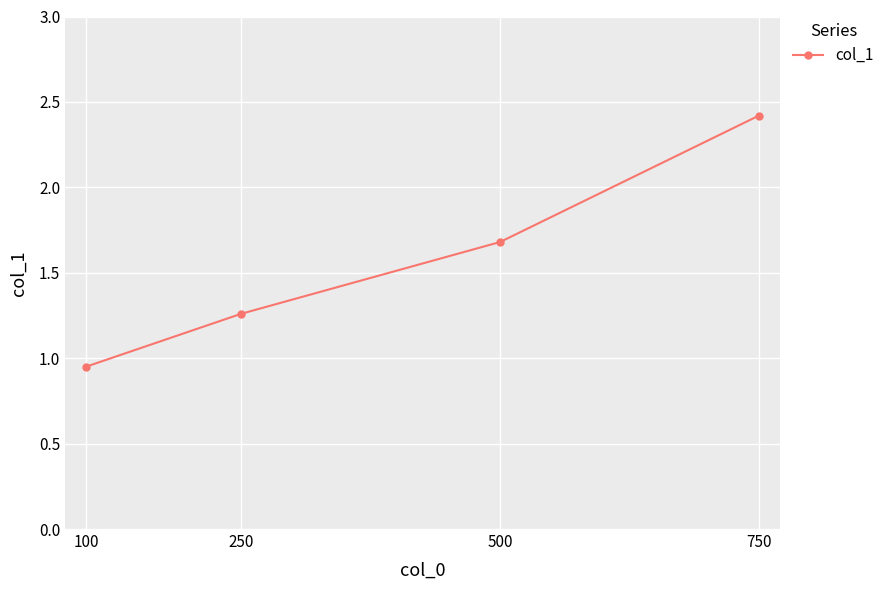

At which category does the chart reach its peak across all series?

750